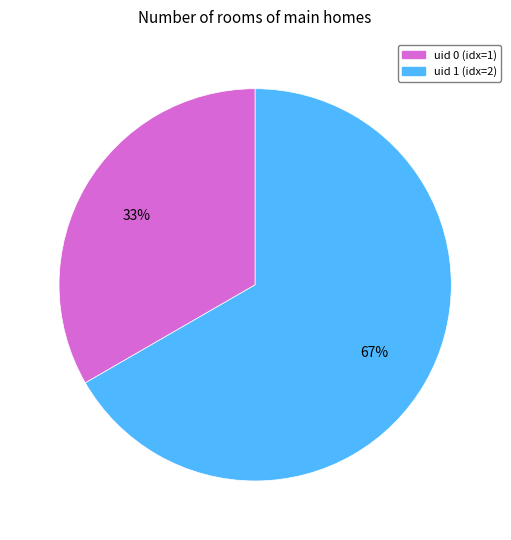

True or false: uid 1 accounts for 73% of the total.

False